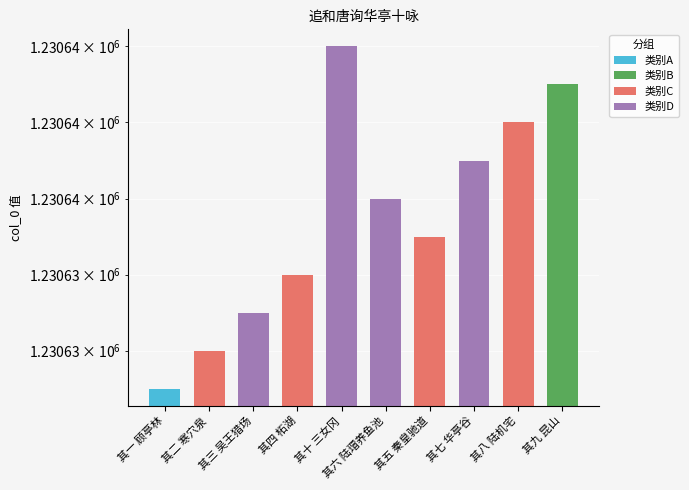

Is it true that the value at 其四 柘湖 is 1230634?

True